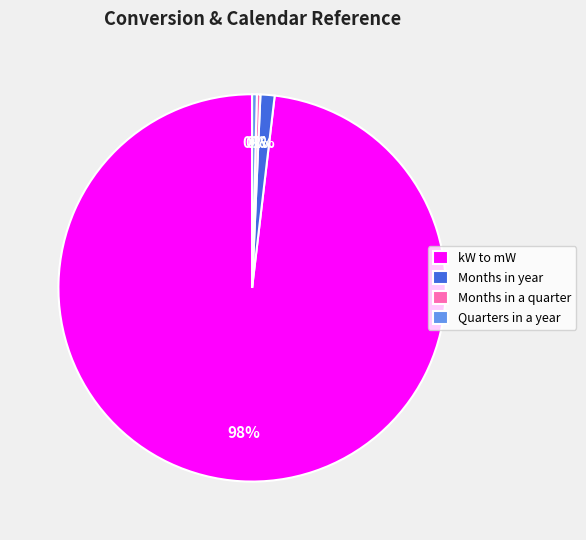

To the nearest percent, what is the combined percentage of Quarters in a year and kW to mW?

99%